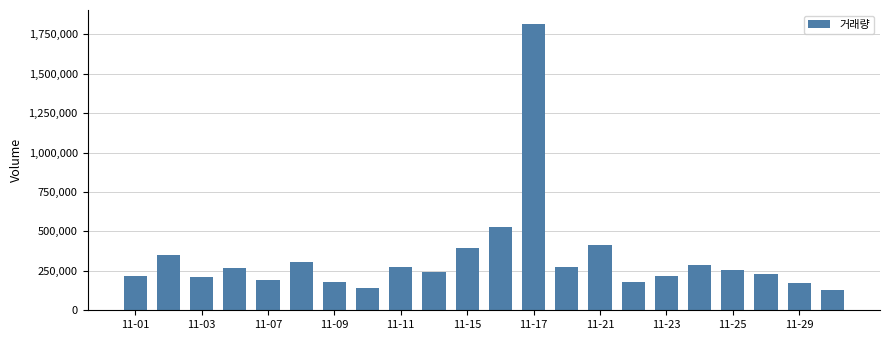

What is the value of the 1st bar from the left?

218105